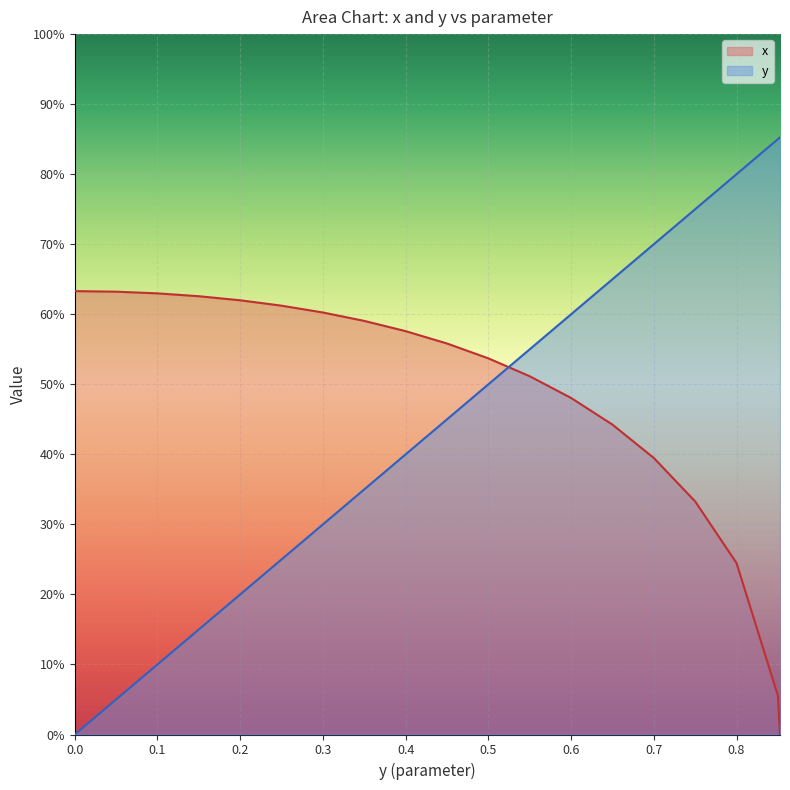

Is it true that x equals 0.6 at 0.25?

True